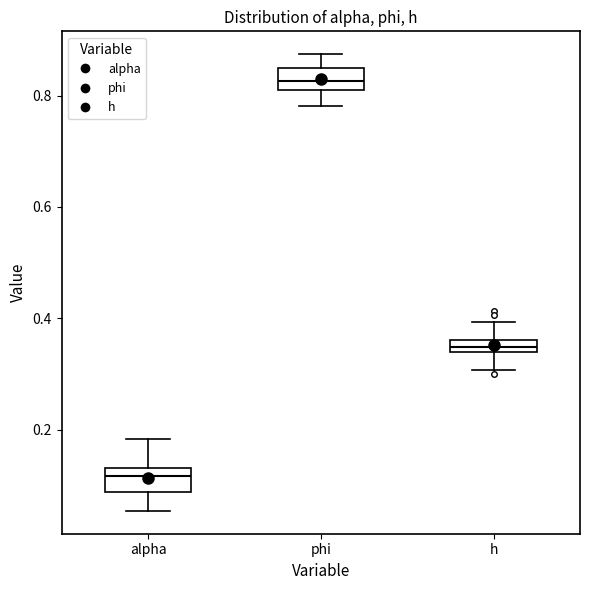

Which box has the highest median line?

phi